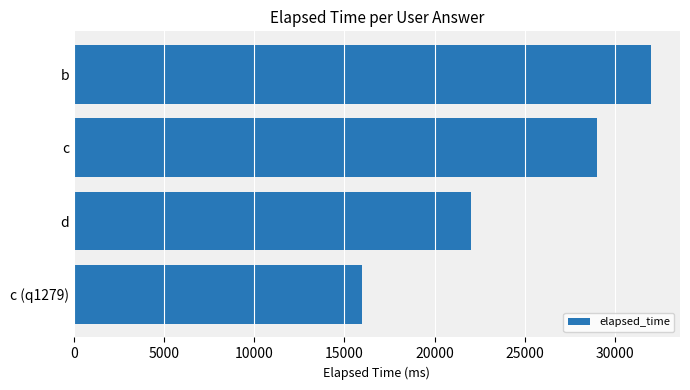

How many bars are there in total?

4